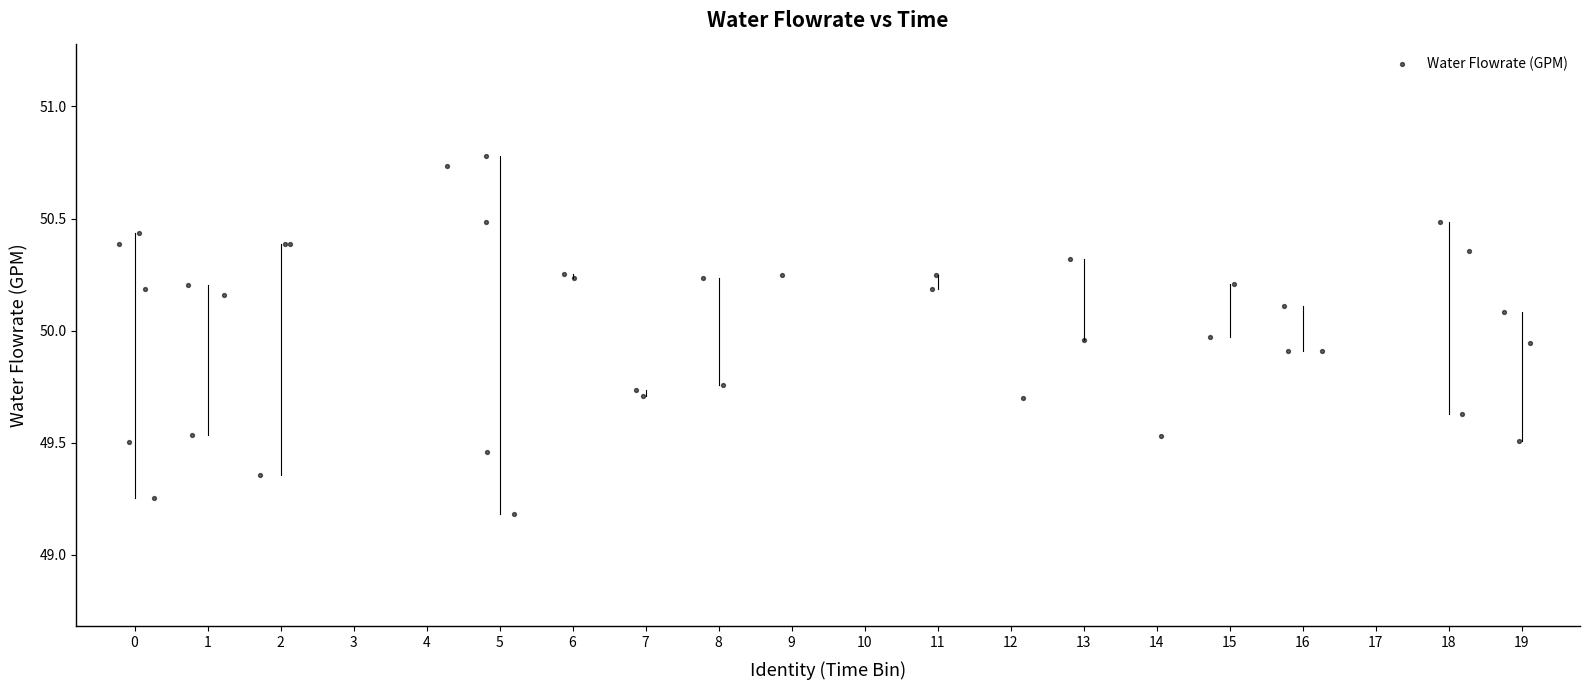

What Y value in the scatter plot is closest to 49?

49.2